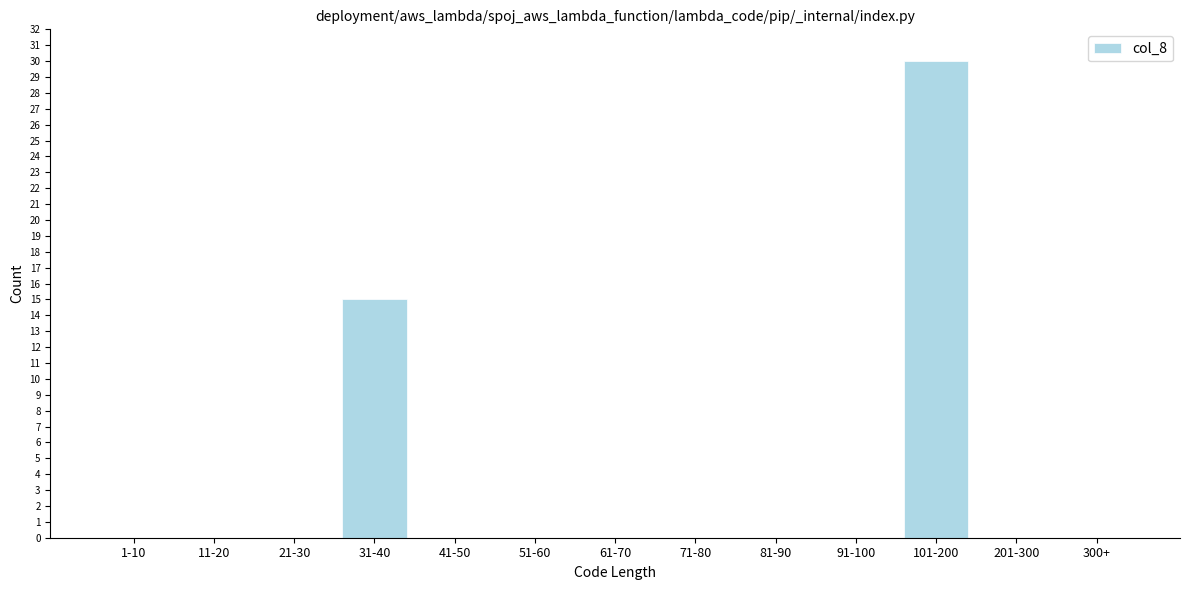

Reading left to right, what are all the values shown in this chart?

1-10=0	11-20=0	21-30=0	31-40=15	41-50=0	51-60=0	61-70=0	71-80=0	81-90=0	91-100=0	101-200=30	201-300=0	300+=0